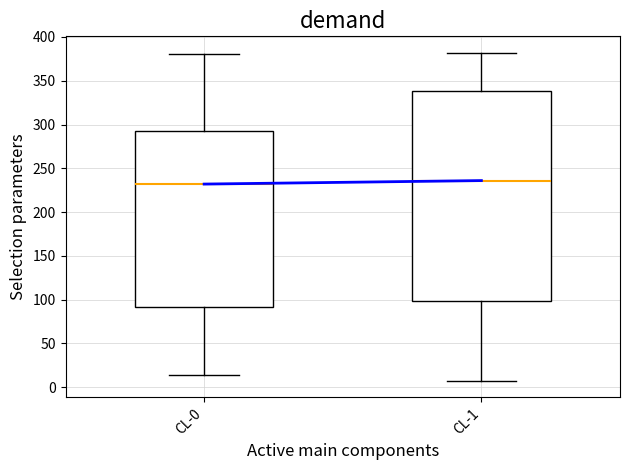

Which box is the tallest, from its lower edge to its upper edge?

CL-1